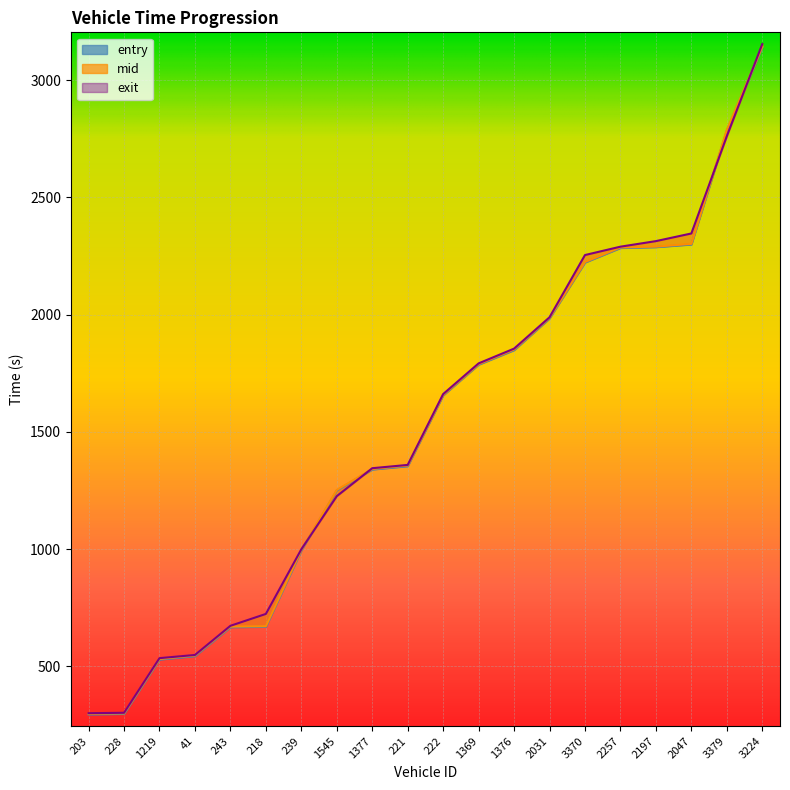

How many lines are shown in the chart?

3